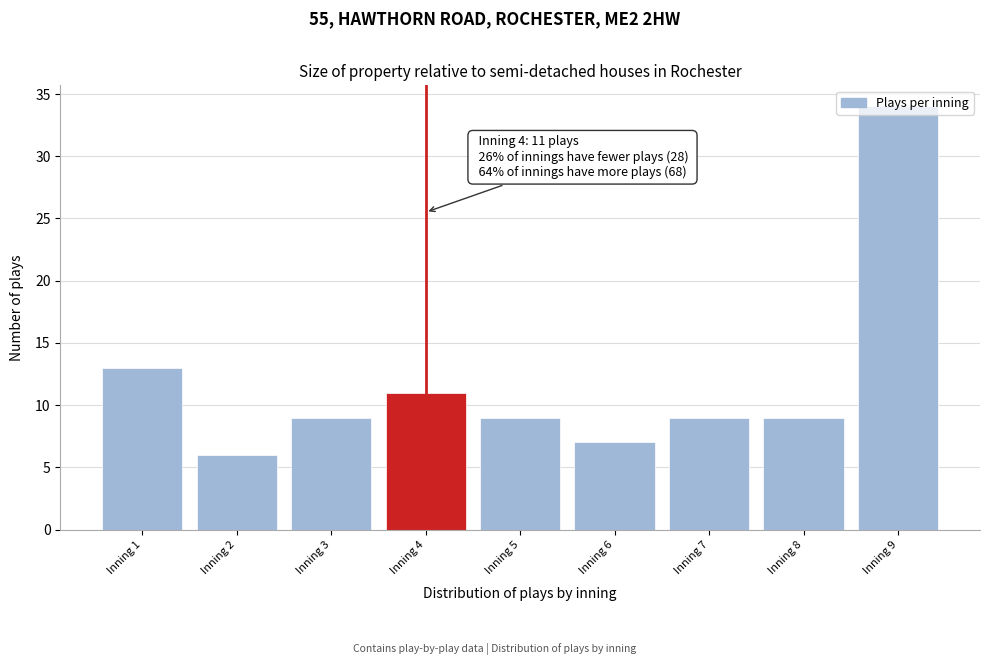

Between Inning 6 and Inning 8, which is larger?

Inning 8